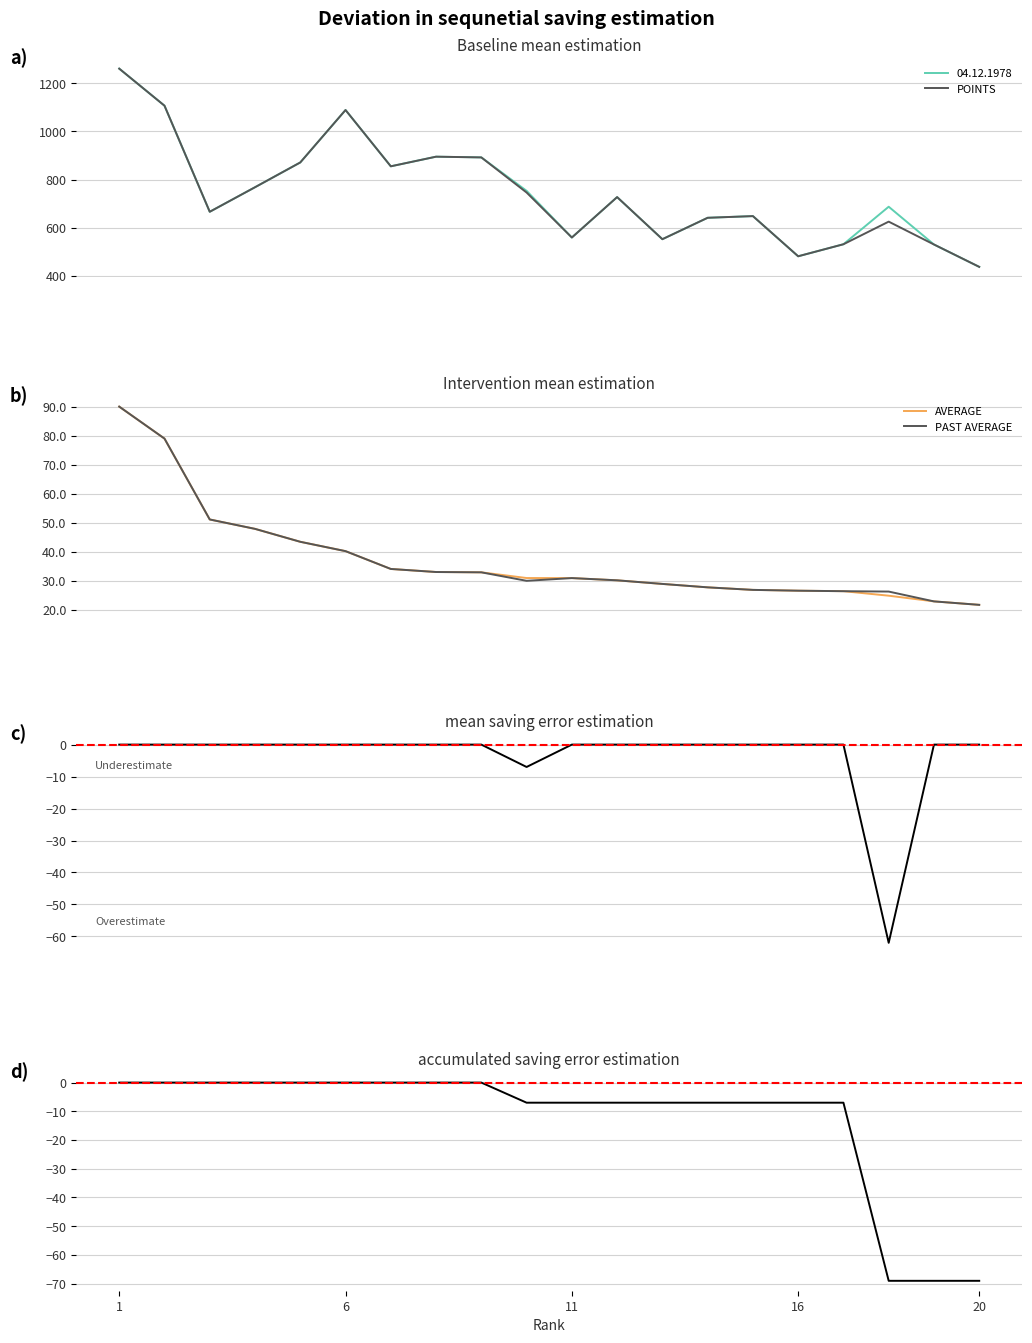

What is the greatest value displayed?

1261.0